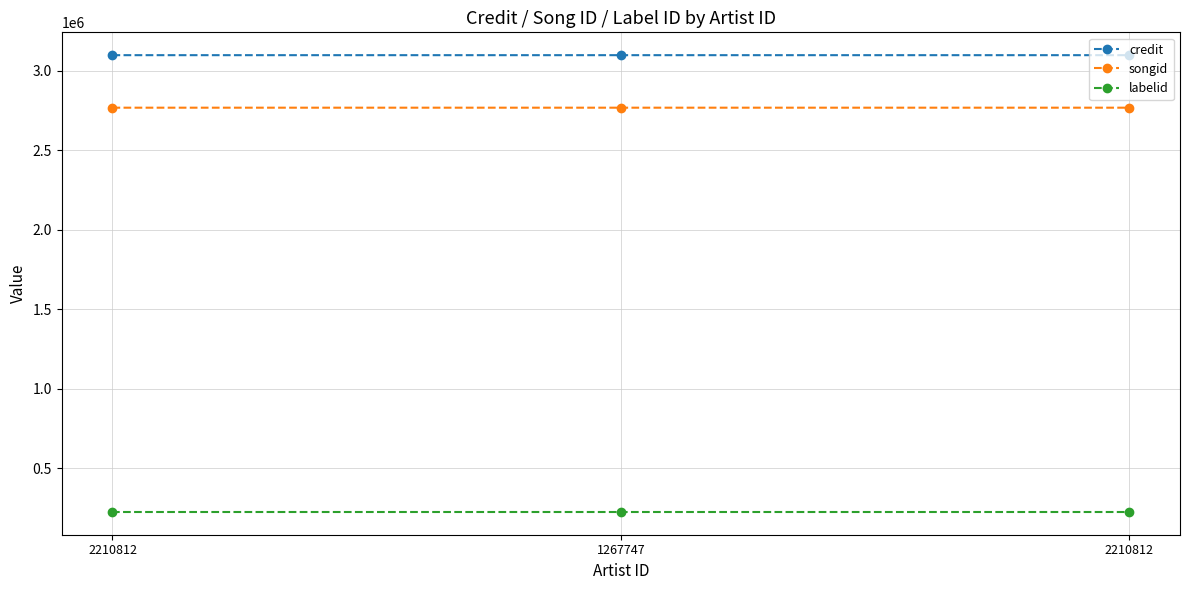

What are all the series names shown in the legend?

credit, songid, labelid